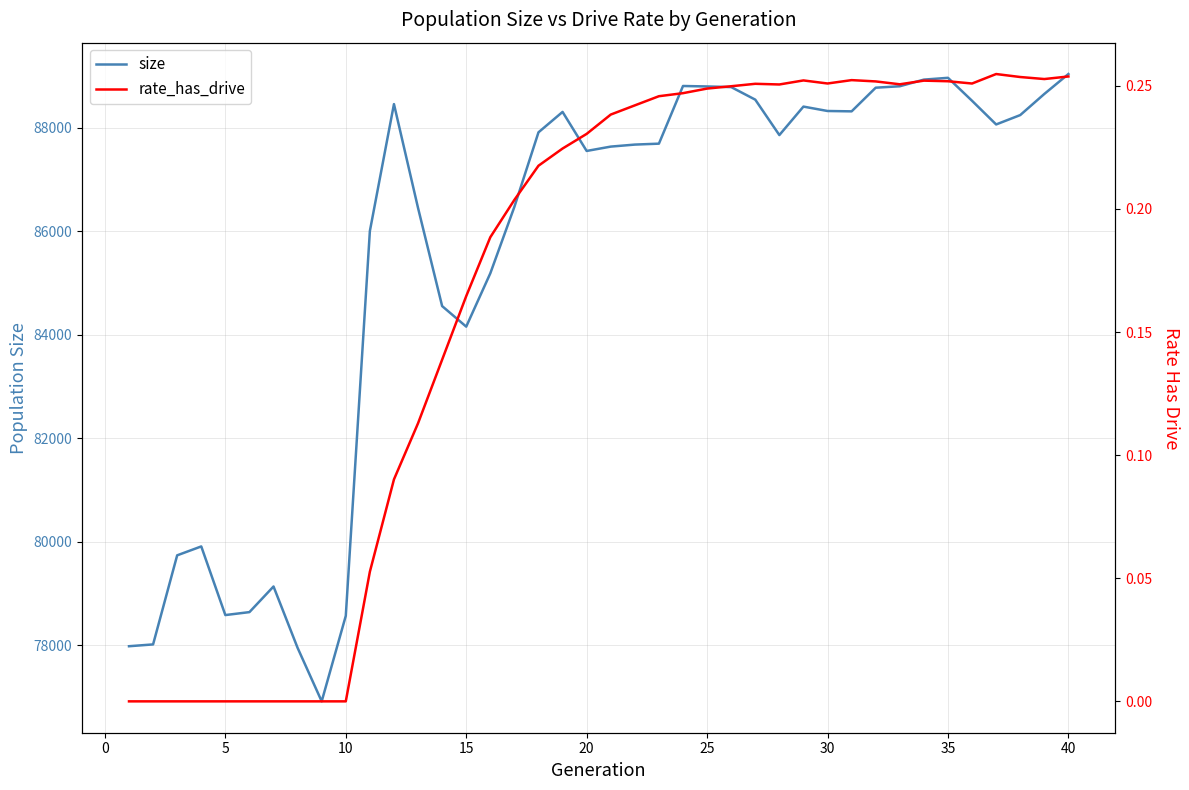

What is the maximum value for size?

89034